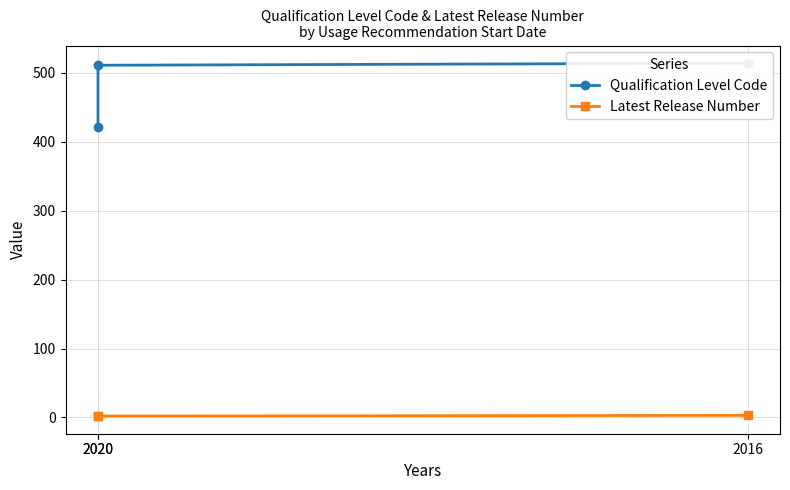

What is the smallest value displayed?

2